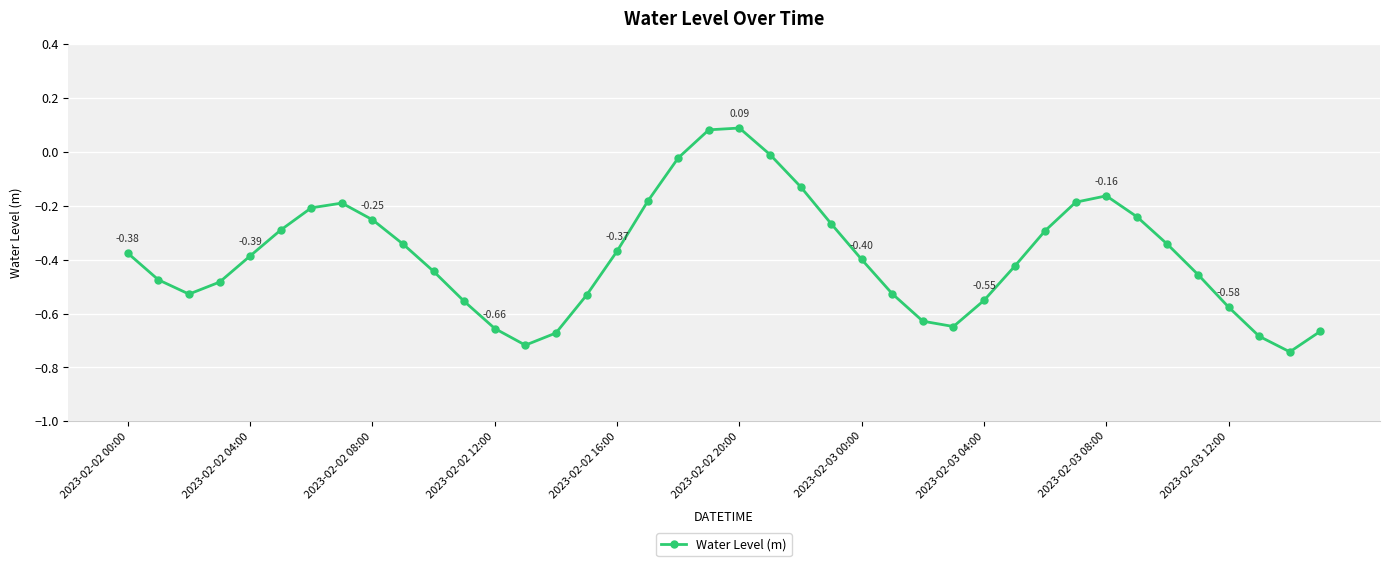

Is this an area chart (filled region under the line)?

No